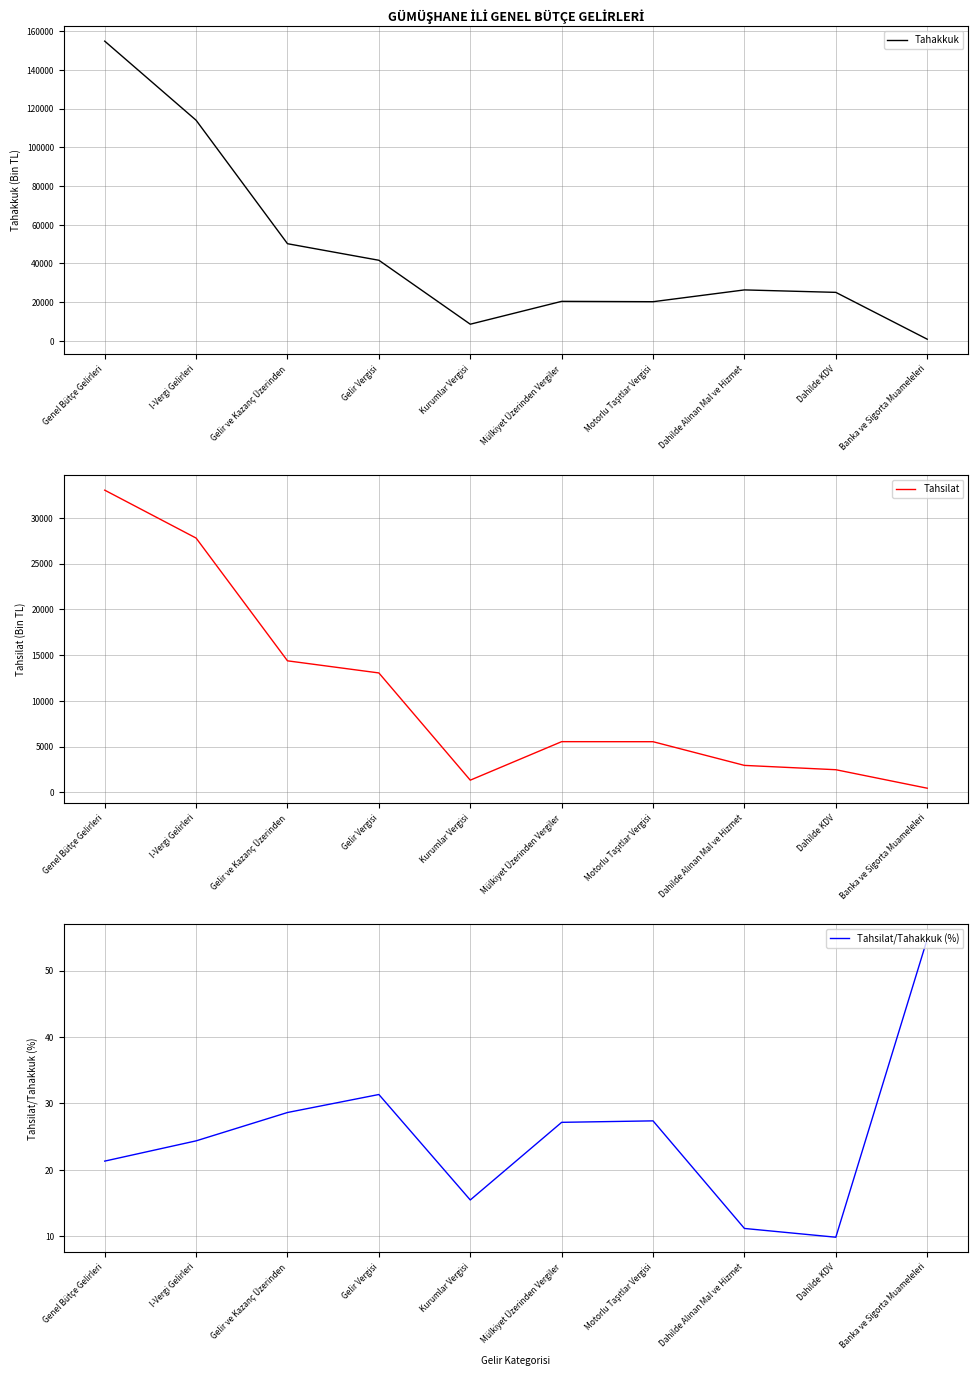

What is the difference between the second highest and minimum values in the Tahakkuk series?

113153